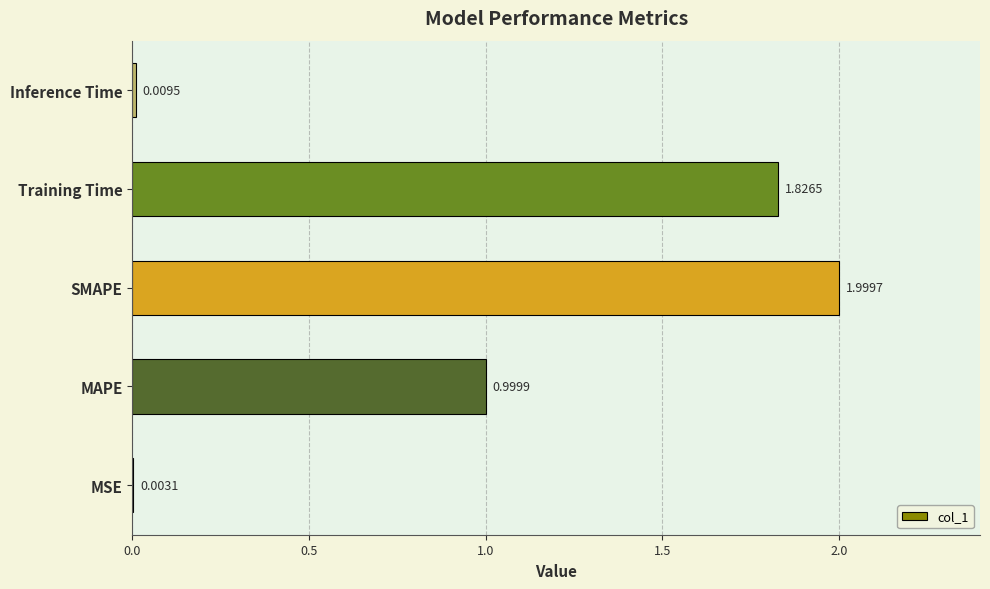

Where is the data nearest to the value 1?

MAPE